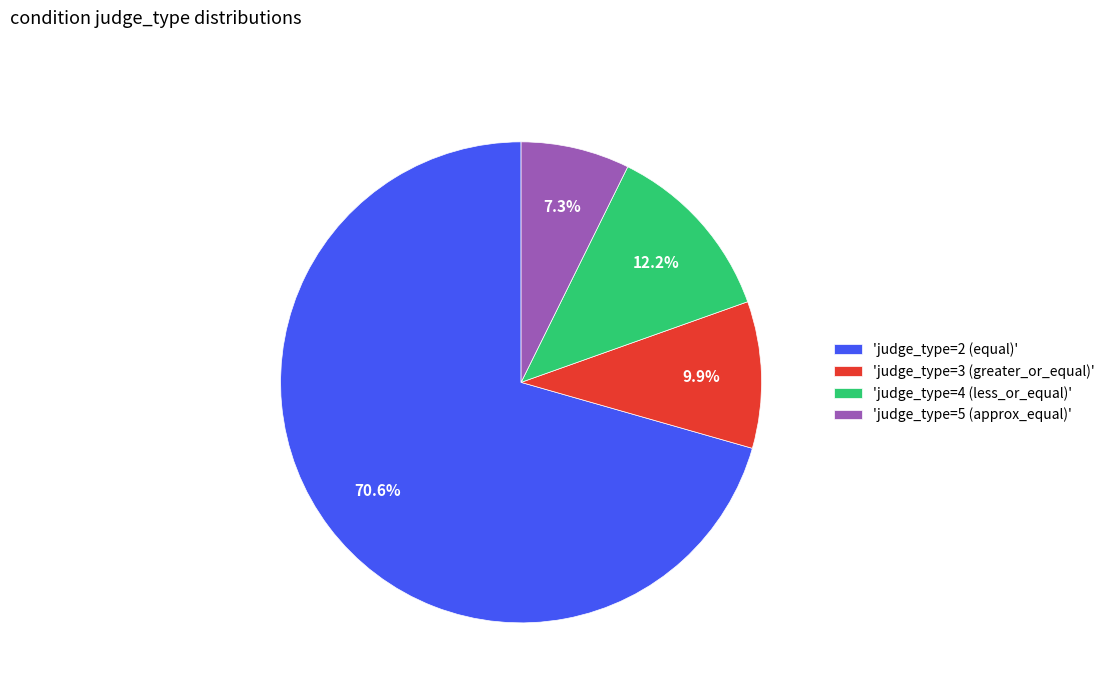

Which has a higher value, 'judge_type=4 (less_or_equal)' or 'judge_type=5 (approx_equal)'?

'judge_type=4 (less_or_equal)'